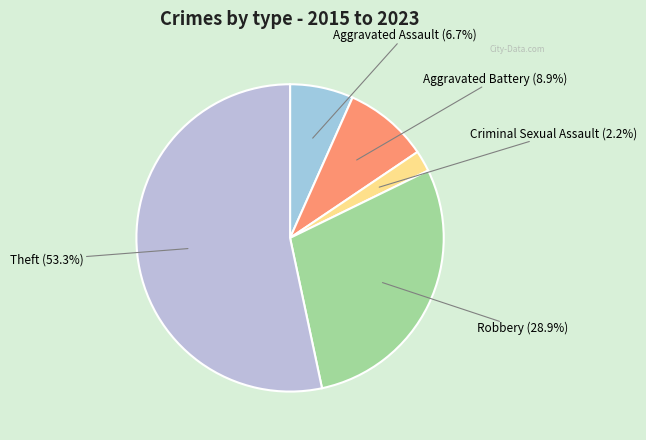

Rank the categories by value from highest to lowest.

Theft, Robbery, Aggravated Battery, Aggravated Assault, Criminal Sexual Assault